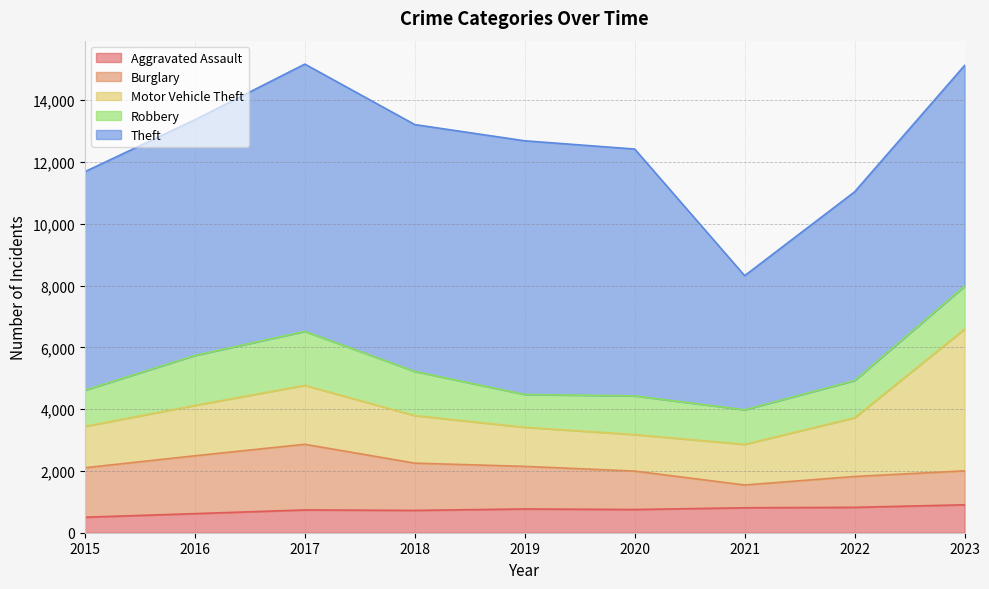

Rank the series at 2019 from lowest to highest value.

Aggravated Assault, Robbery, Motor Vehicle Theft, Burglary, Theft